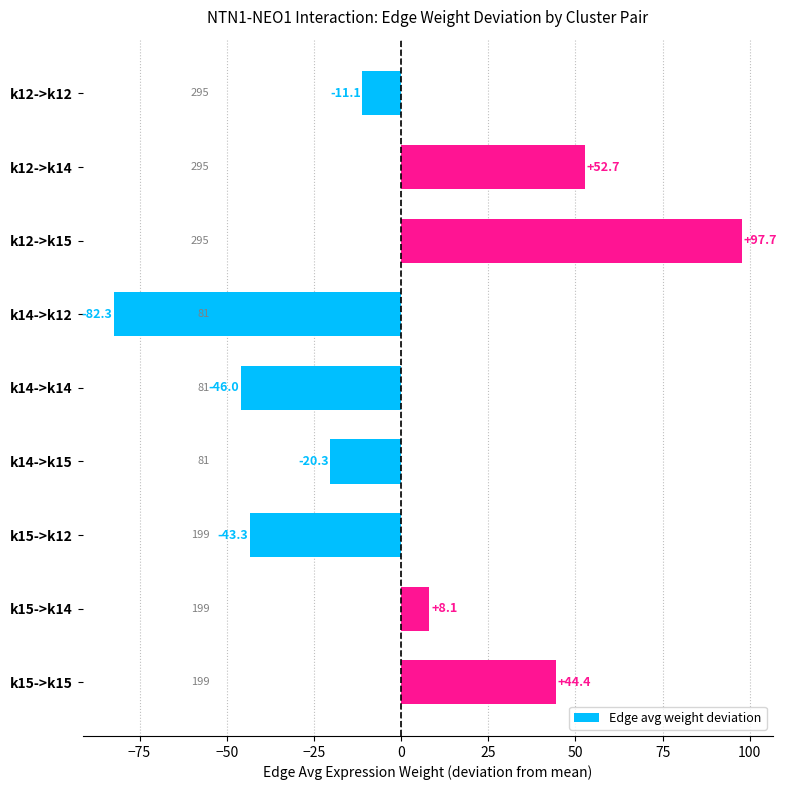

At which label is the value closest to 7?

k15->k14